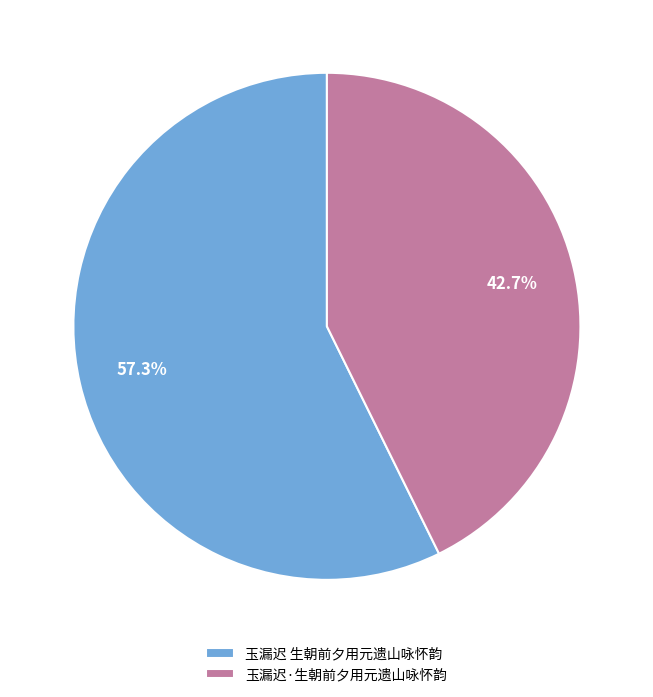

What percentage is the 玉漏迟 生朝前夕用元遗山咏怀韵 slice, to the nearest percent?

57%